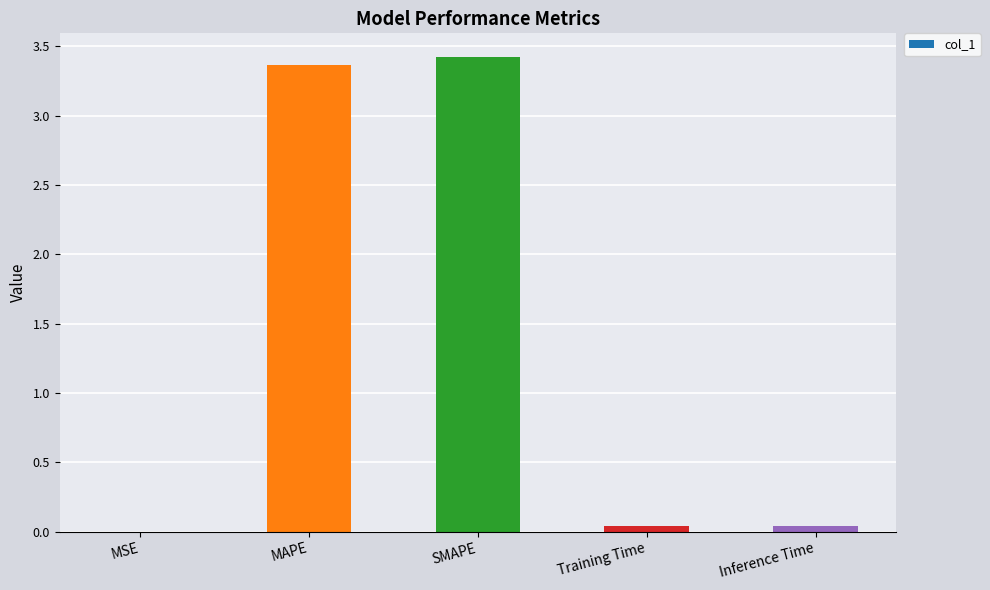

What is the change in value from MAPE to SMAPE?

+0.1